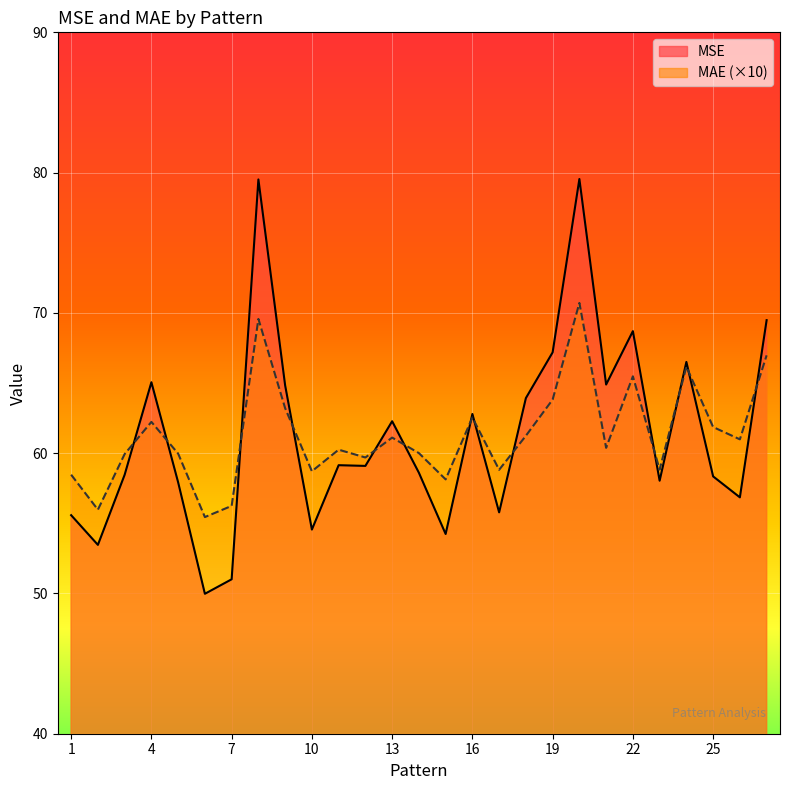

How many series are shown in this chart?

2